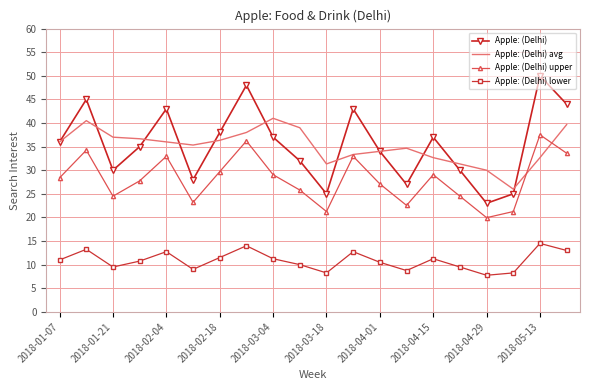

List the series in order of their peak value, highest first.

Apple: (Delhi), Apple: (Delhi) avg, Apple: (Delhi) upper, Apple: (Delhi) lower